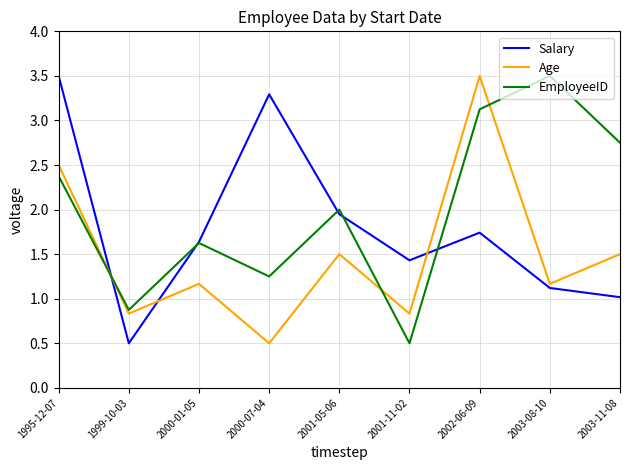

What is the highest value of the Age series?

3.5